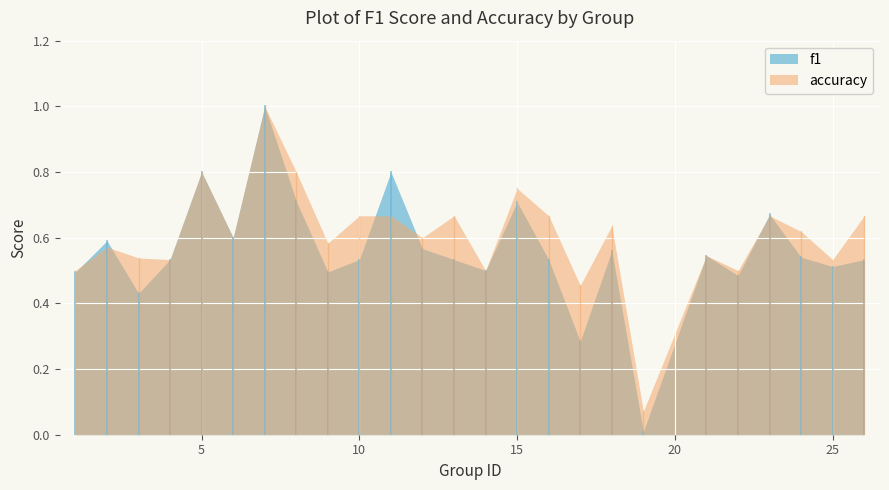

What is the total value across all series at 18?

1.2